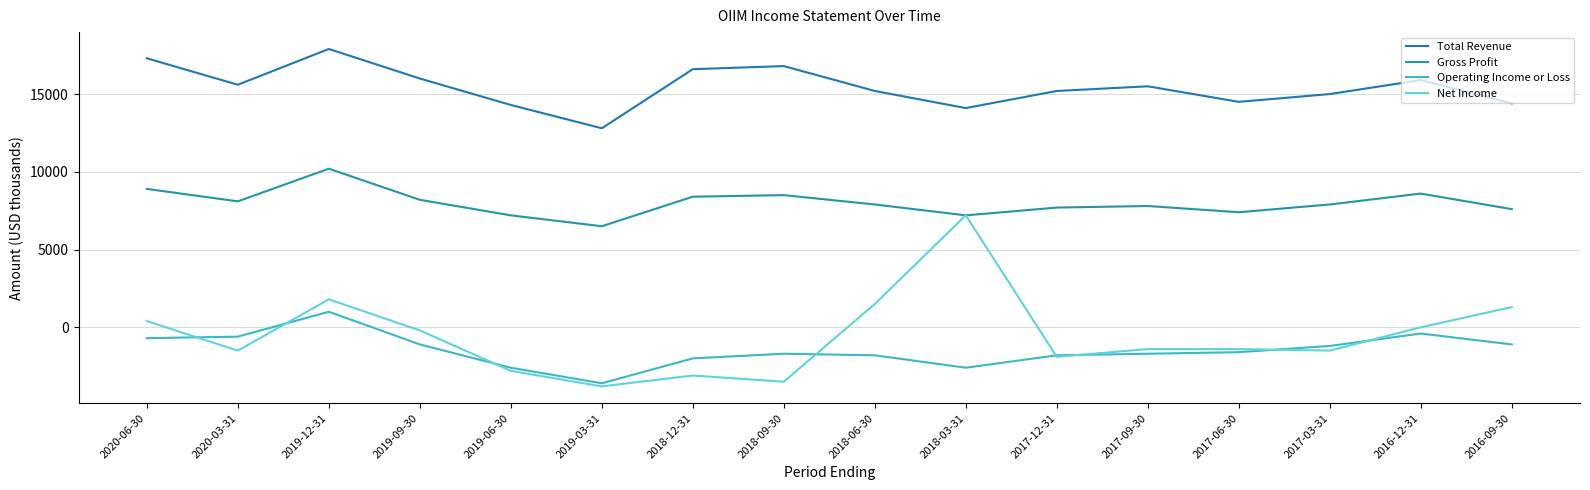

True or false: Gross Profit and Net Income cross at least once.

False